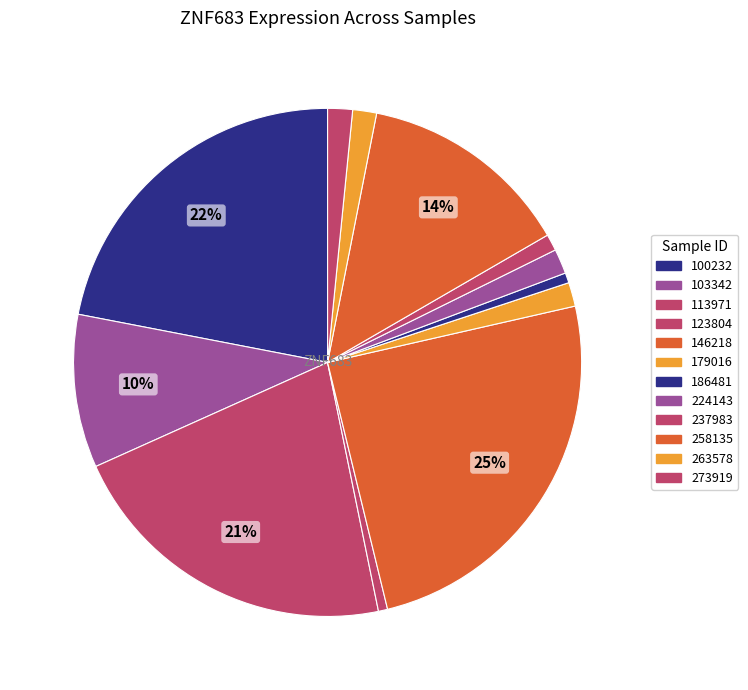

How many slices are in this pie chart?

12